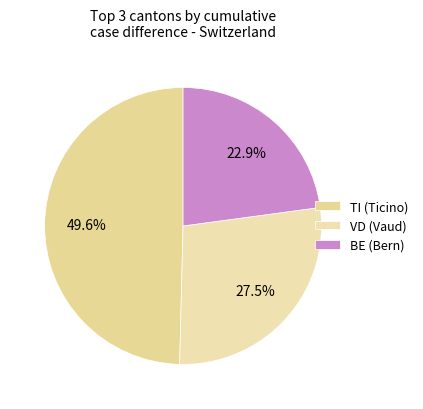

Which slice is the largest?

TI (Ticino)